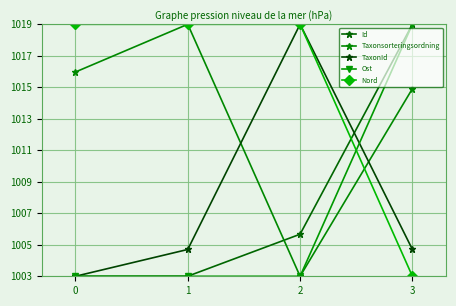

The TaxonId series shows 357.4 at 0. True or false?

False